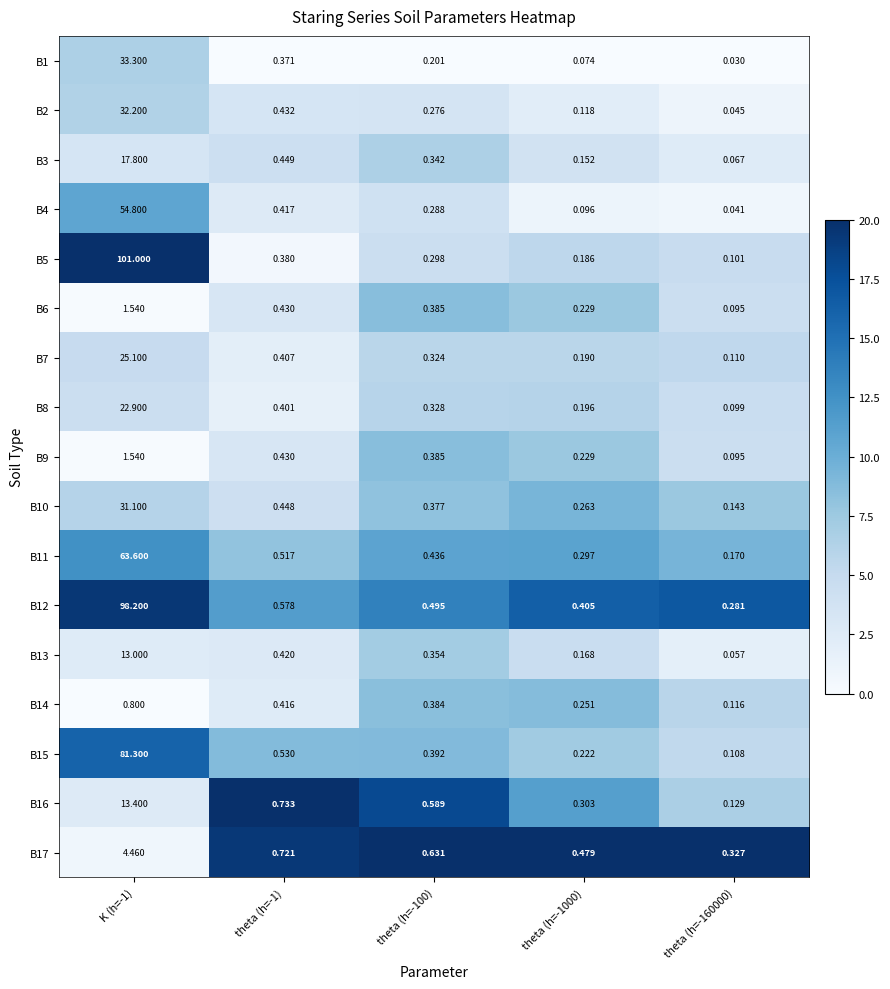

Is the value of B15 at theta (h=-1000) greater than the value of B12 at K (h=-1)?

No